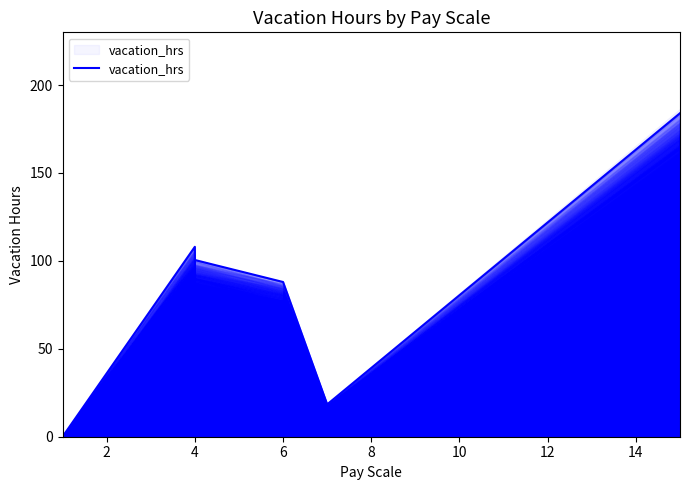

How many values are above zero?

6